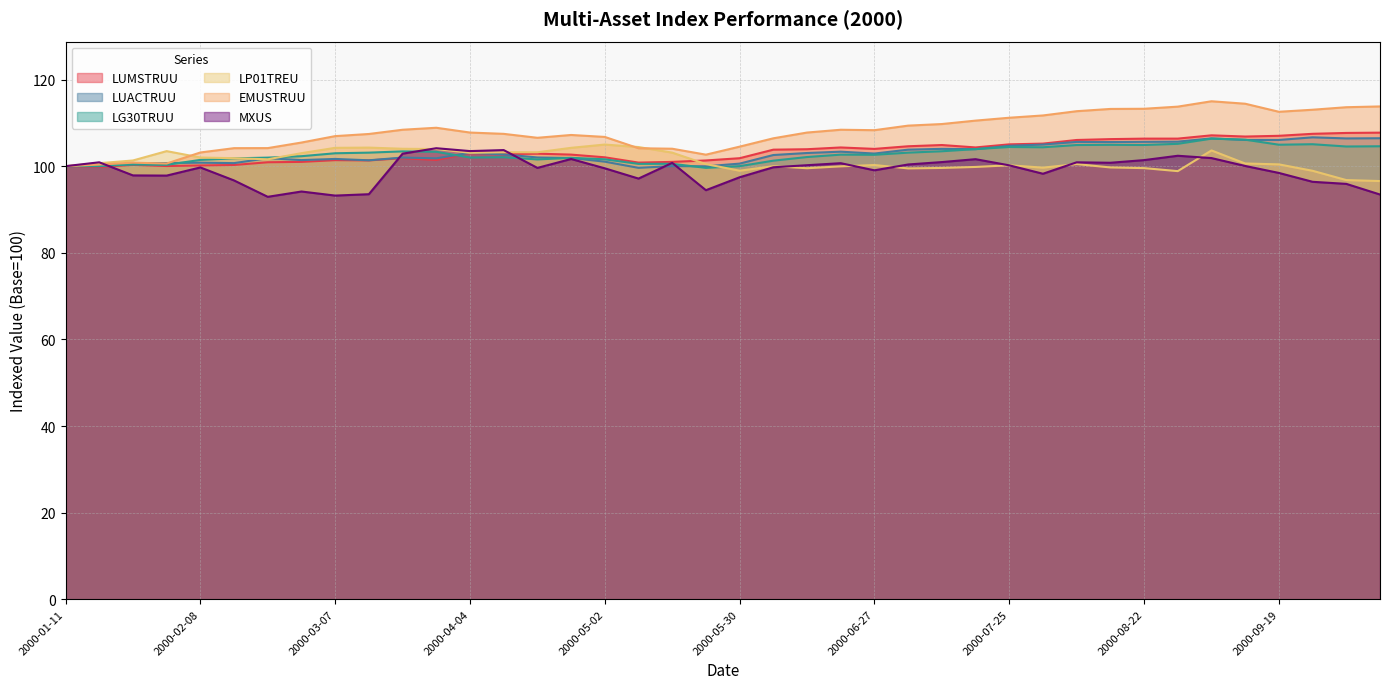

What is the spread (max minus min) of values at 2000-02-29?

11.3